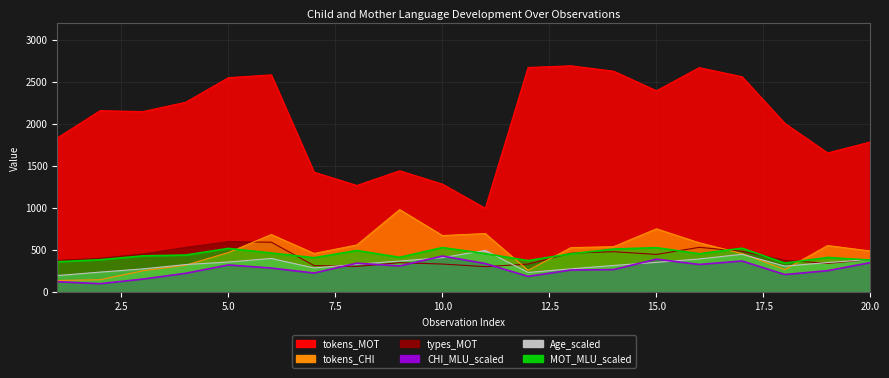

What is the lowest value of the tokens_CHI series?

139